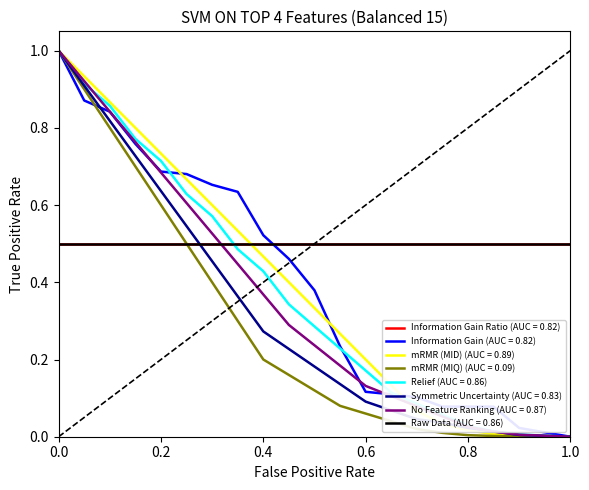

True or false: Relief (AUC = 0.86) has more than 1 points higher than both neighbors.

False